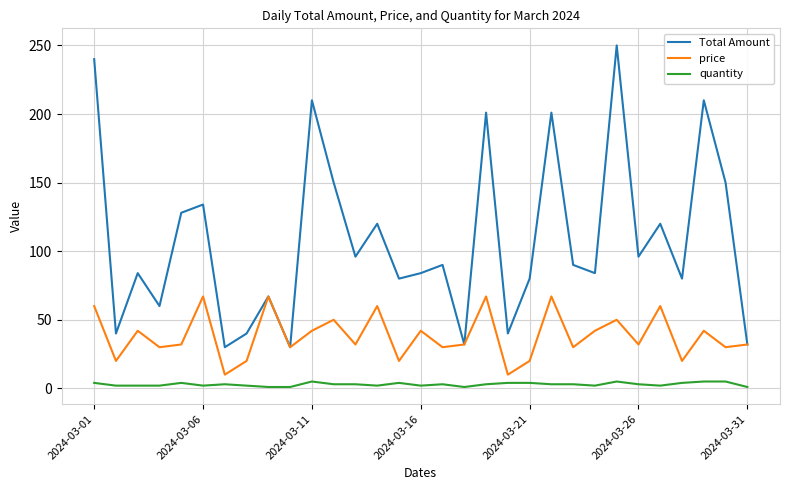

Which series has the largest range (max minus min)?

Total Amount